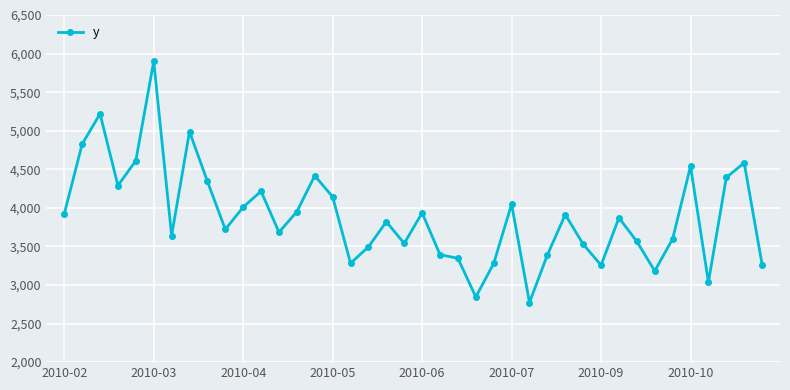

What is the greatest value displayed?

5900.1